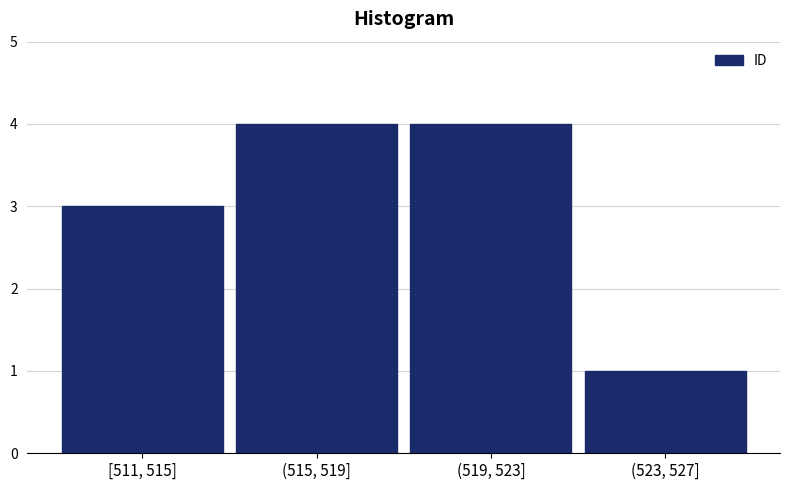

Reading right to left, list all the values displayed in this chart.

1	4	4	3